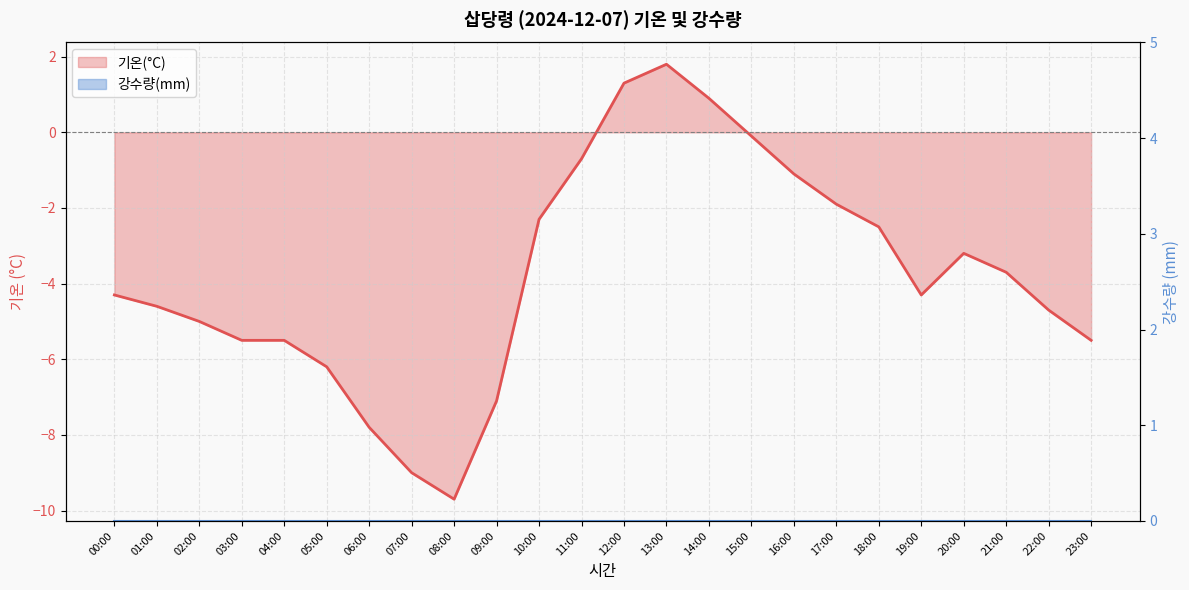

Where is the data nearest to the value -3?

20:00